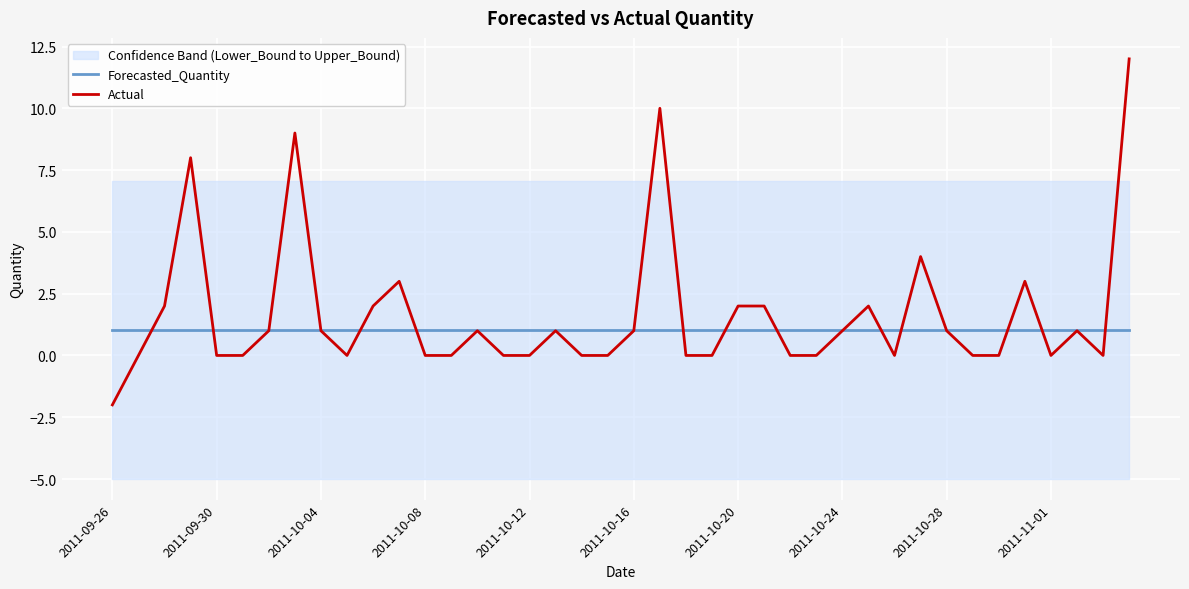

At which label does Actual reach its minimum?

2011-09-26